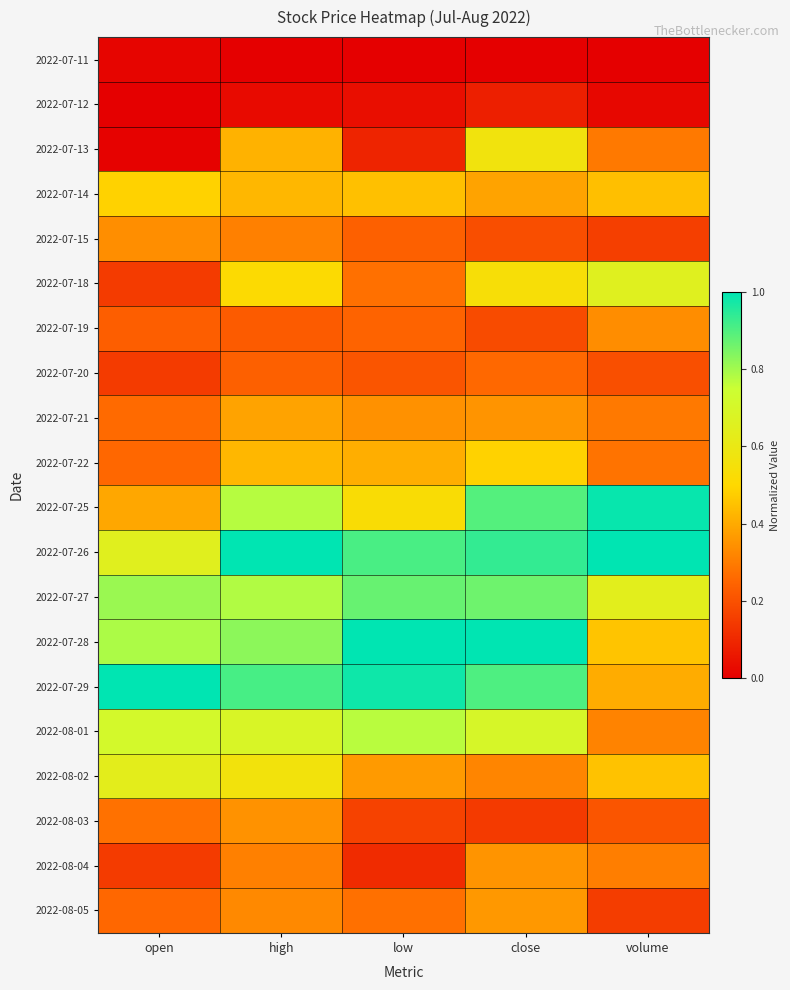

Which series has the largest range (max minus min)?

2022-07-29